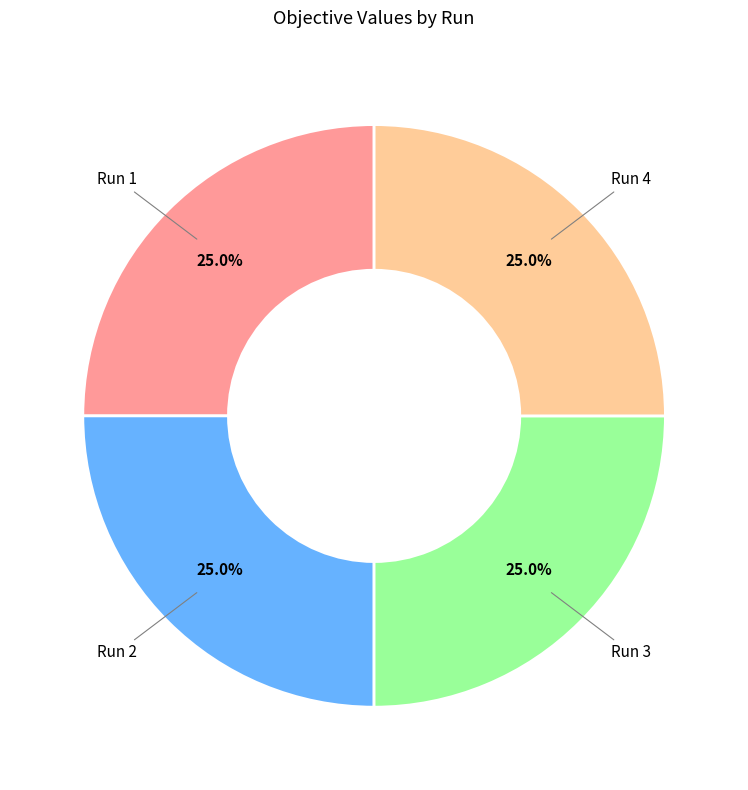

Is there any slice that represents more than half of the pie?

No